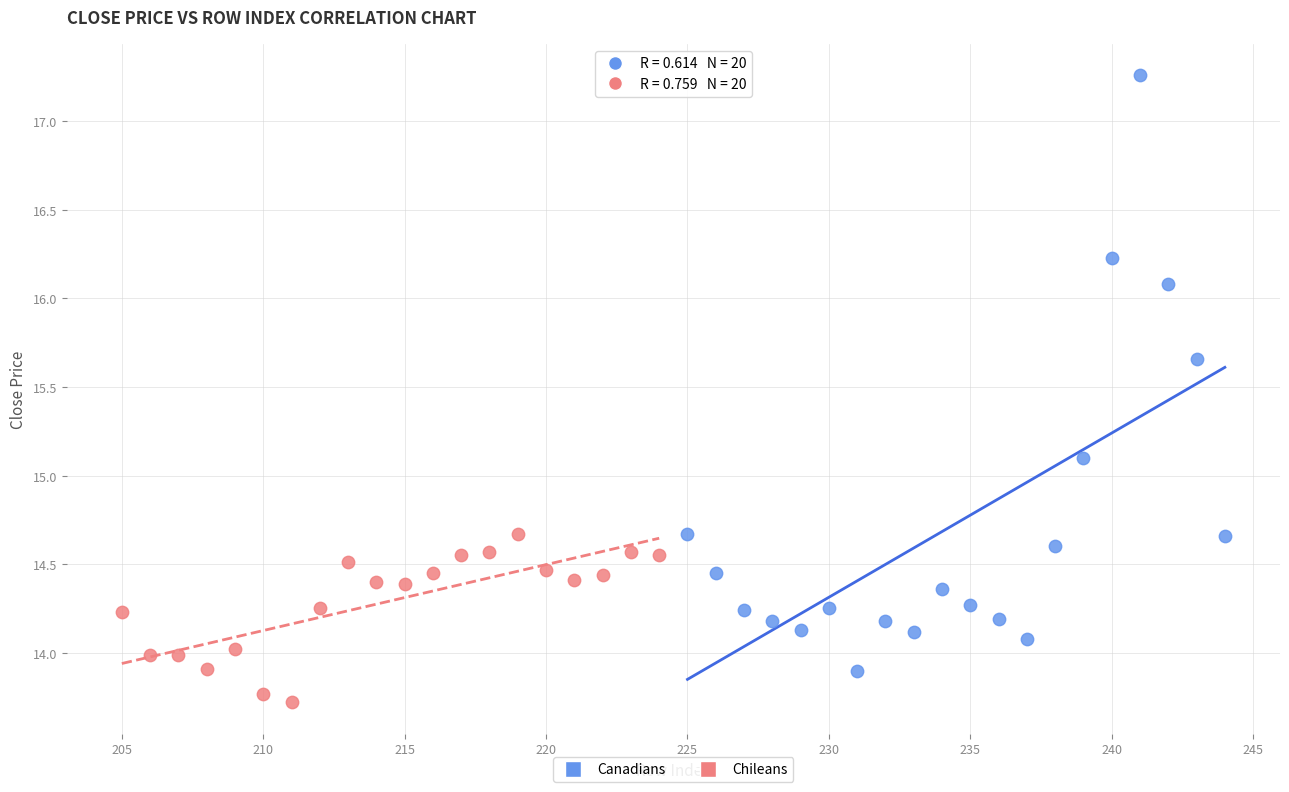

Which series reaches the maximum Y coordinate?

Canadians